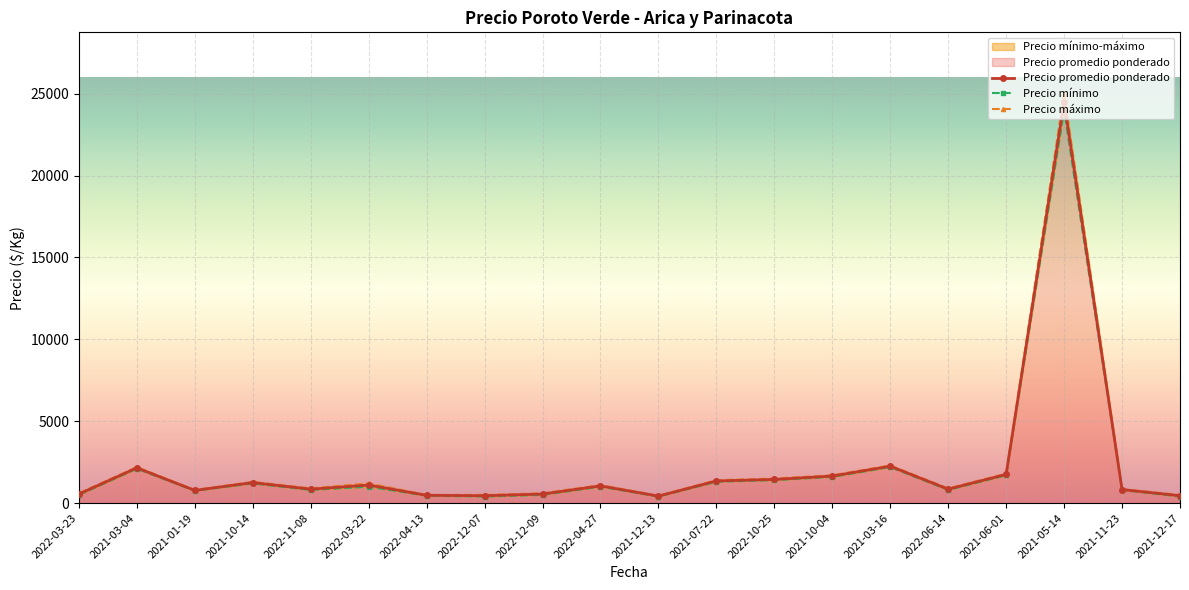

Which series changed the most between 2021-10-14 and 2022-04-13?

Precio máximo